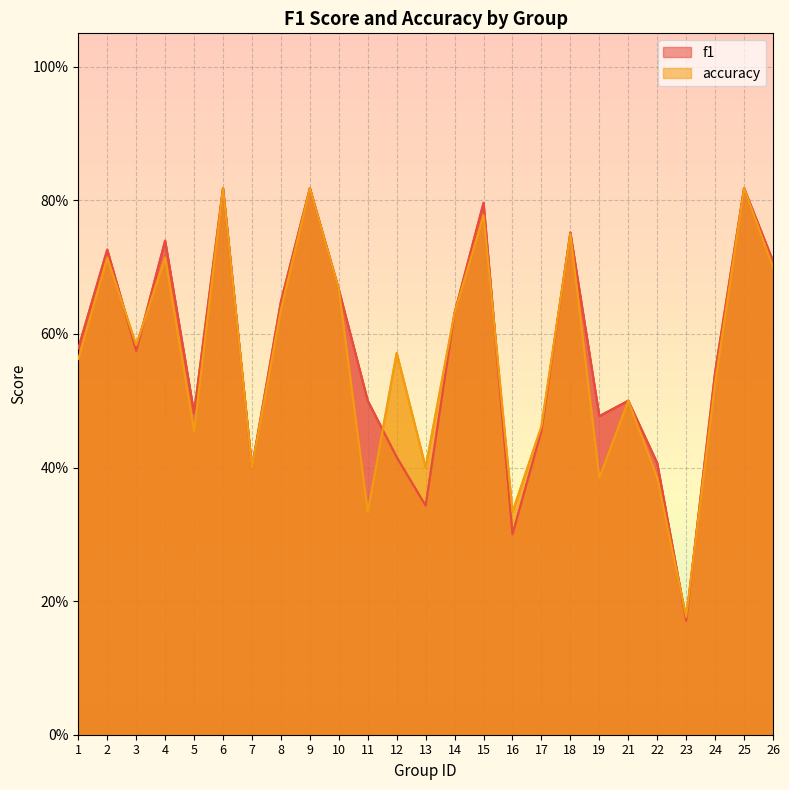

Which series ends up on top after the final intersection of f1 and accuracy?

f1